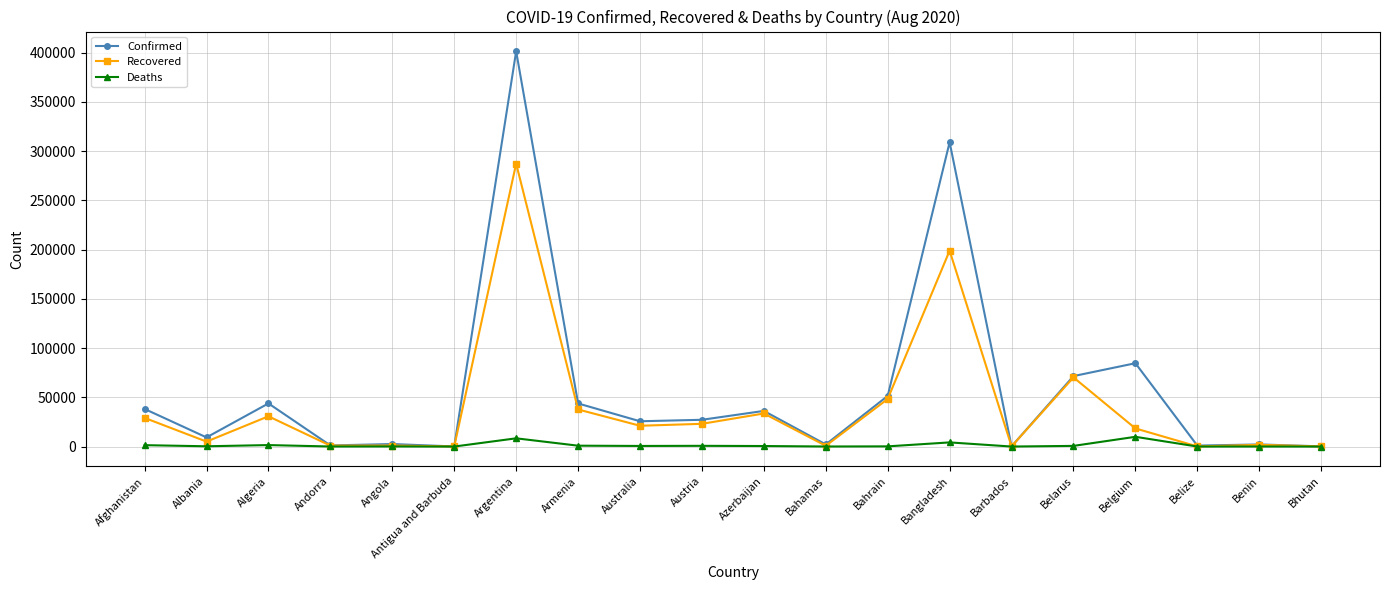

True or false: Confirmed has more than 1 interior local peaks.

True